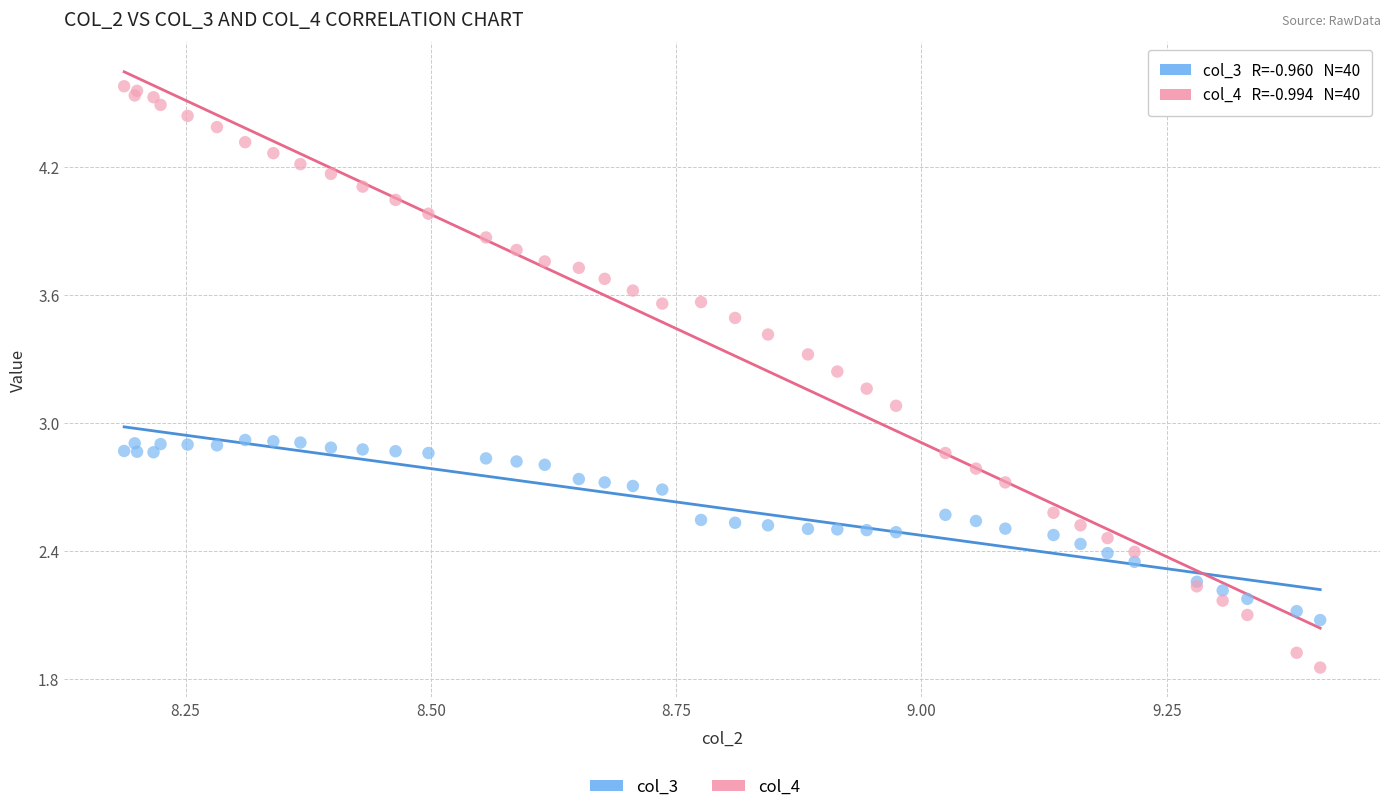

Which series has the widest spread of Y values?

col_4